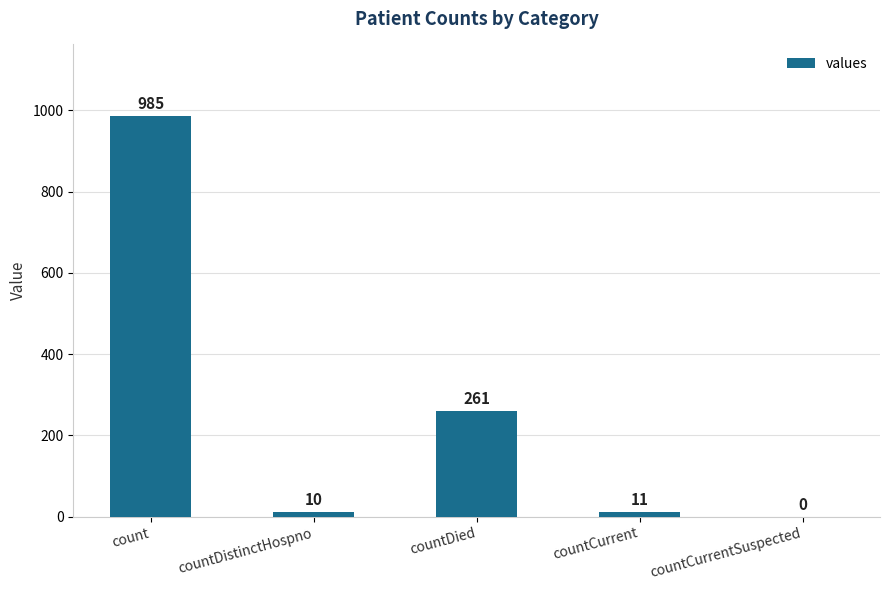

What is the average value?

253